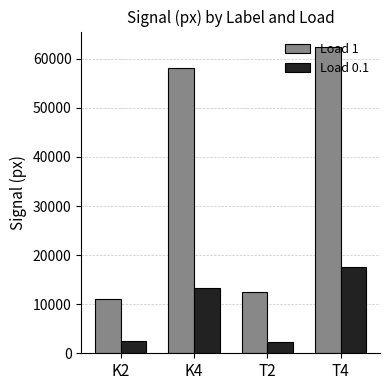

How many series are shown in this chart?

2